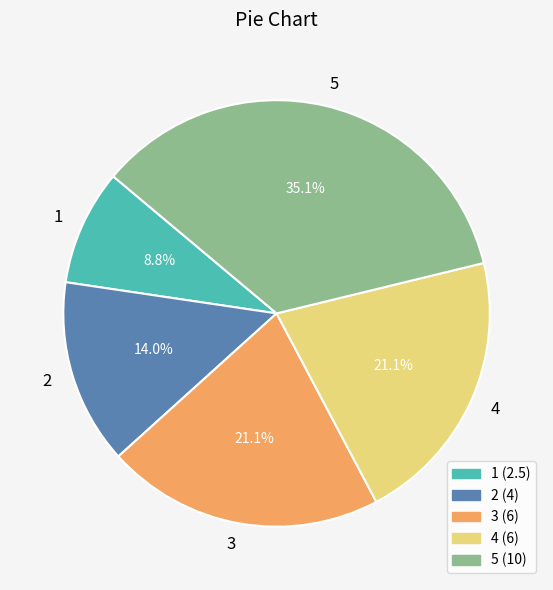

Does any single category account for the majority?

No